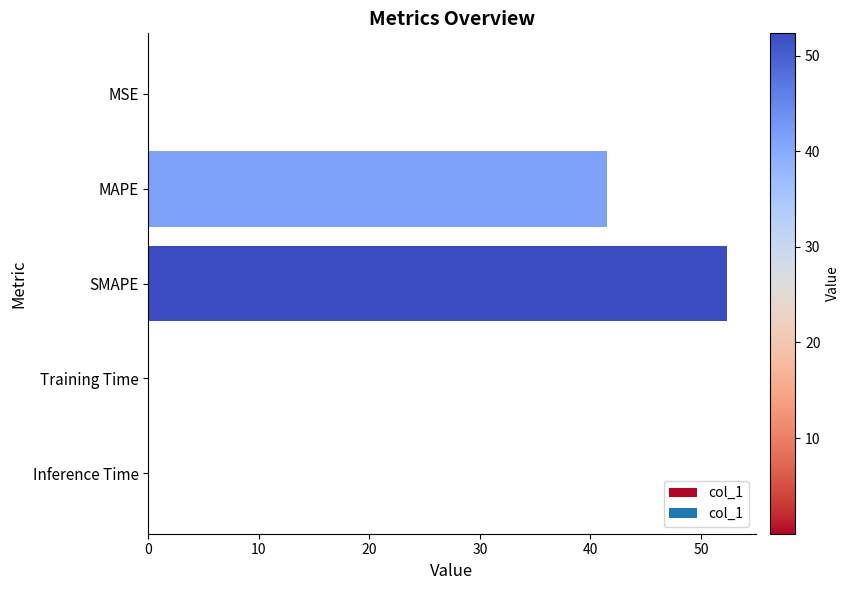

What is the sum of all values?

93.8